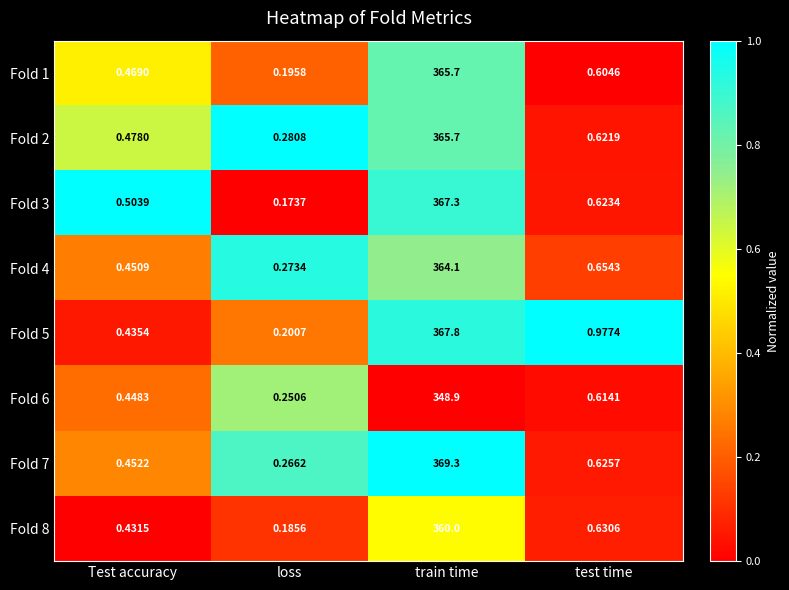

At which category is the sum across all series the highest?

train time